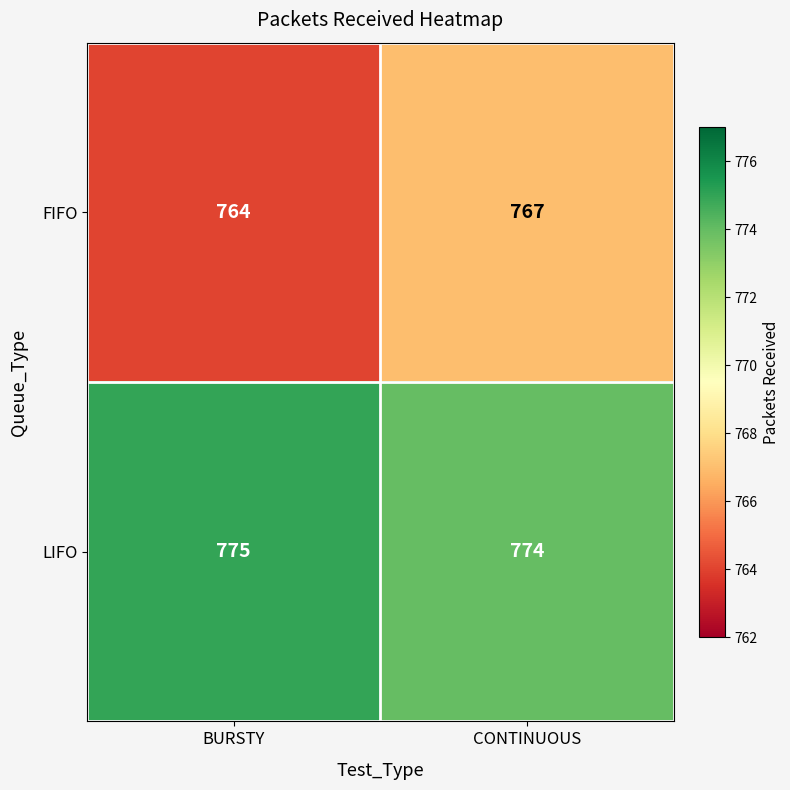

Reading left to right, list all the values displayed in this chart.

FIFO: 764	767
LIFO: 775	774